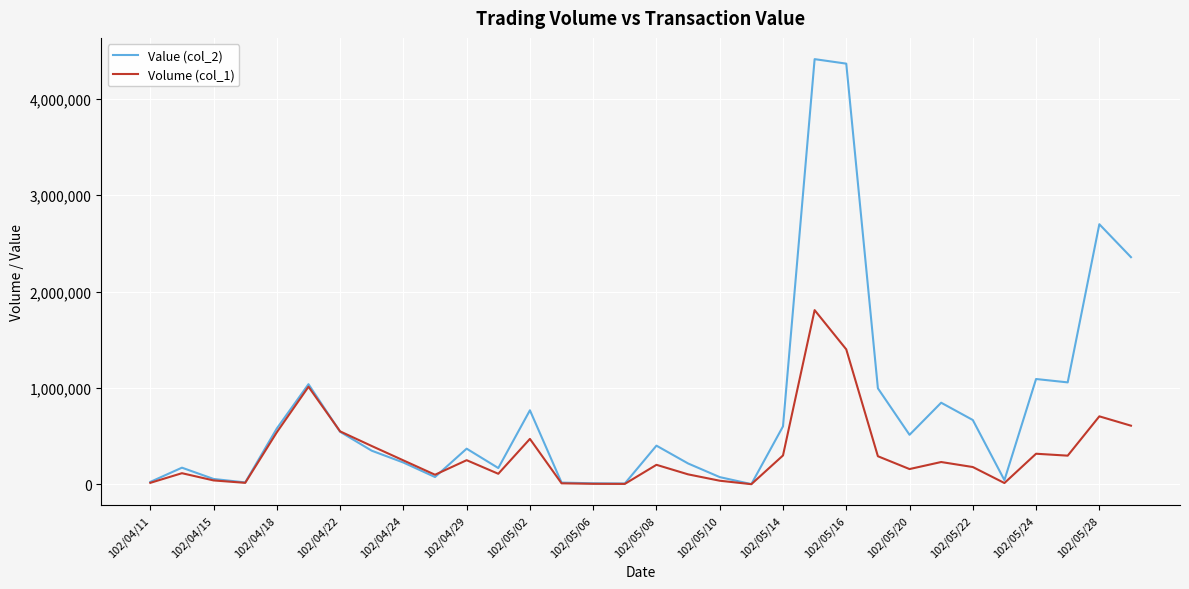

How many lines are shown in the chart?

2